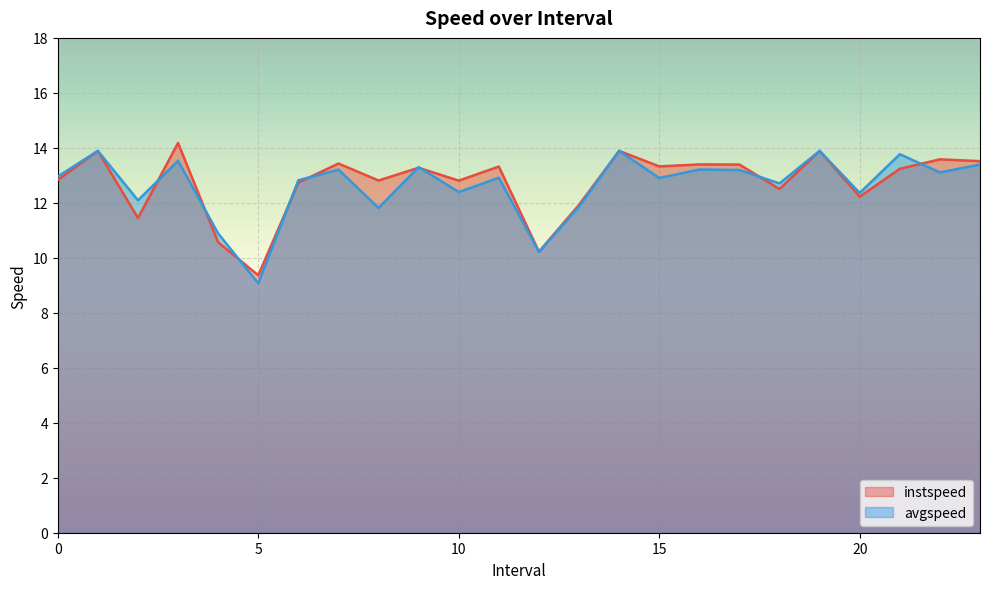

What value does the instspeed series have at 3.0?

14.2